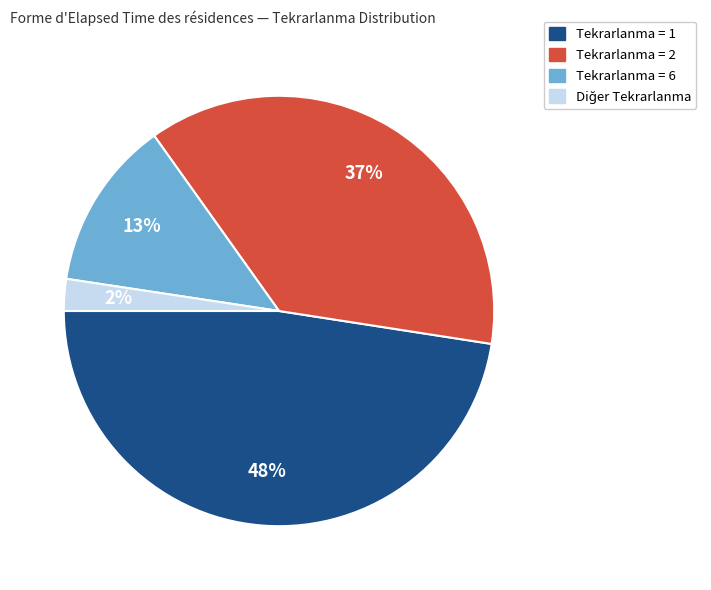

Does any single category account for the majority?

No